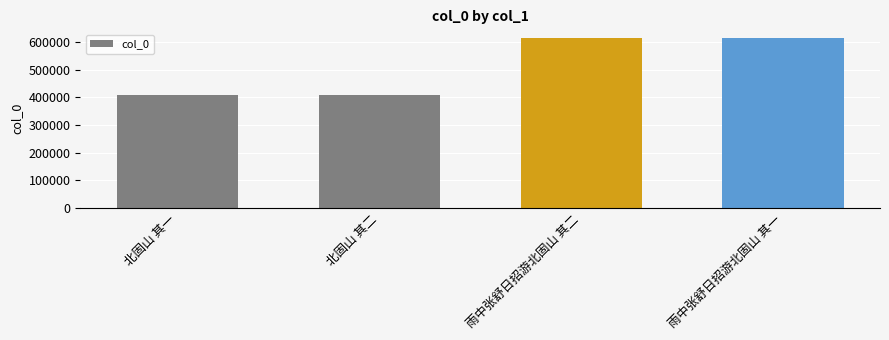

What is the sum of all values?

2052150